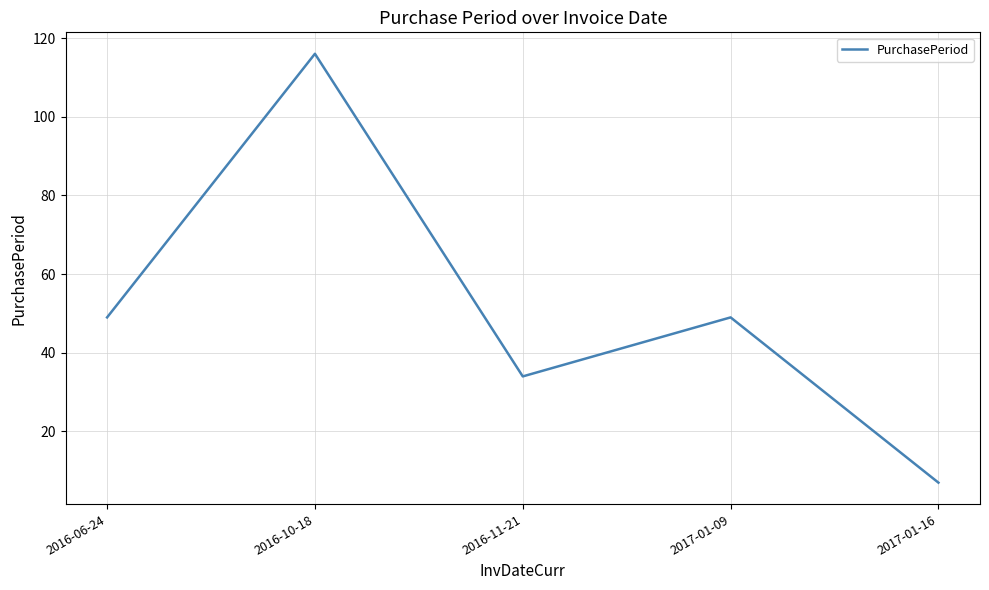

How many interior local peaks (higher than both neighbors) does the data have?

2